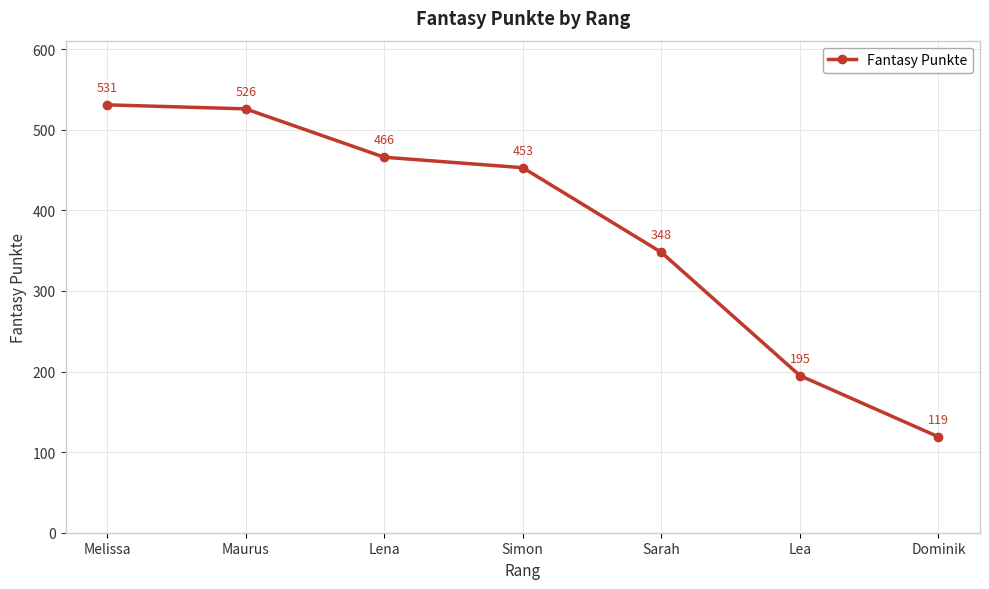

What is the difference between the values at Simon and Melissa?

78